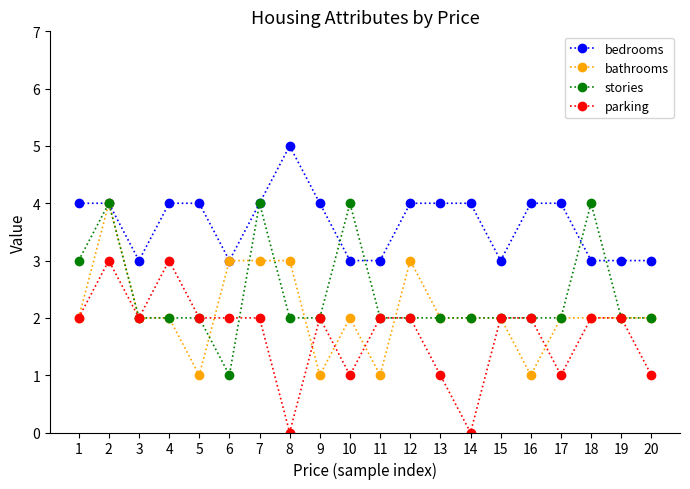

How many data points does each series have?

20